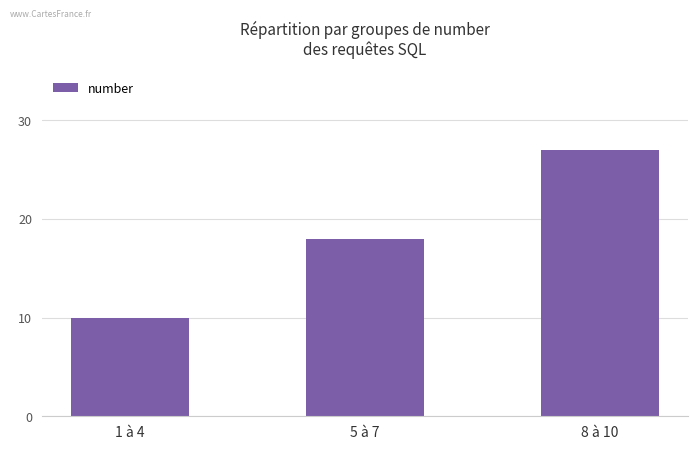

Reading right to left, list all the values displayed in this chart.

8 à 10=27	5 à 7=18	1 à 4=10